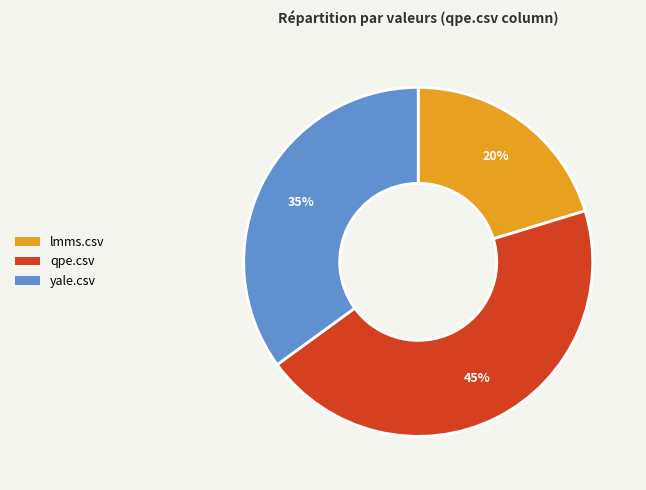

Does any single category account for the majority?

No